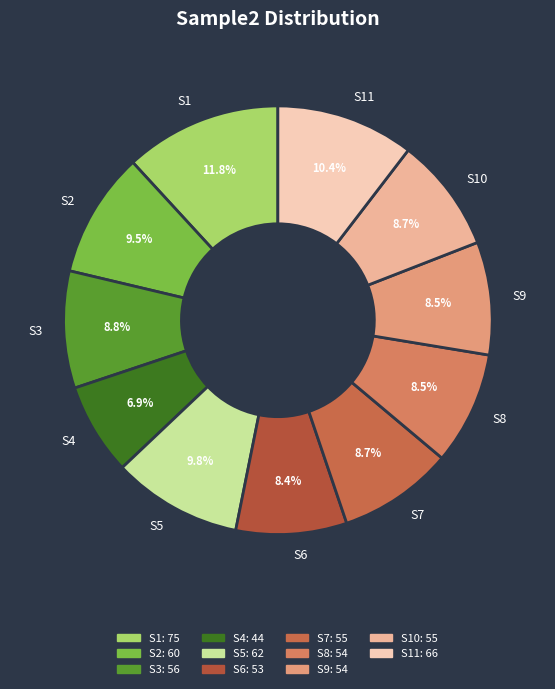

Between S11 and S8, which is larger?

S11